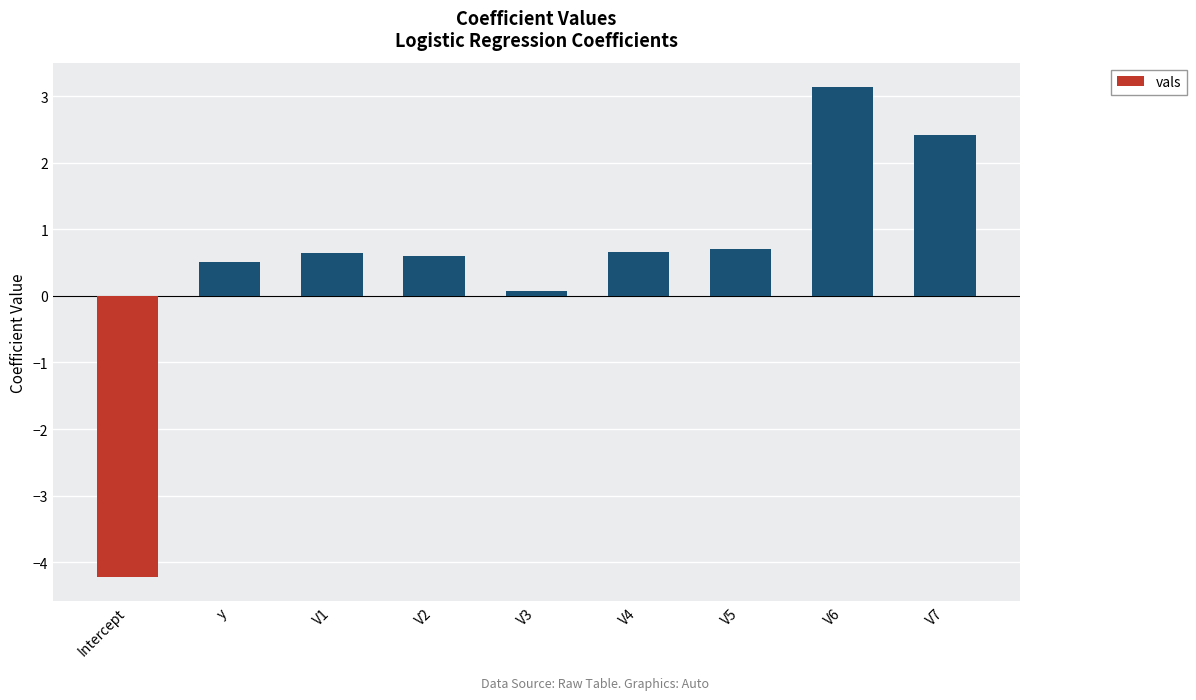

What is the change in value from Intercept to V6?

+7.4